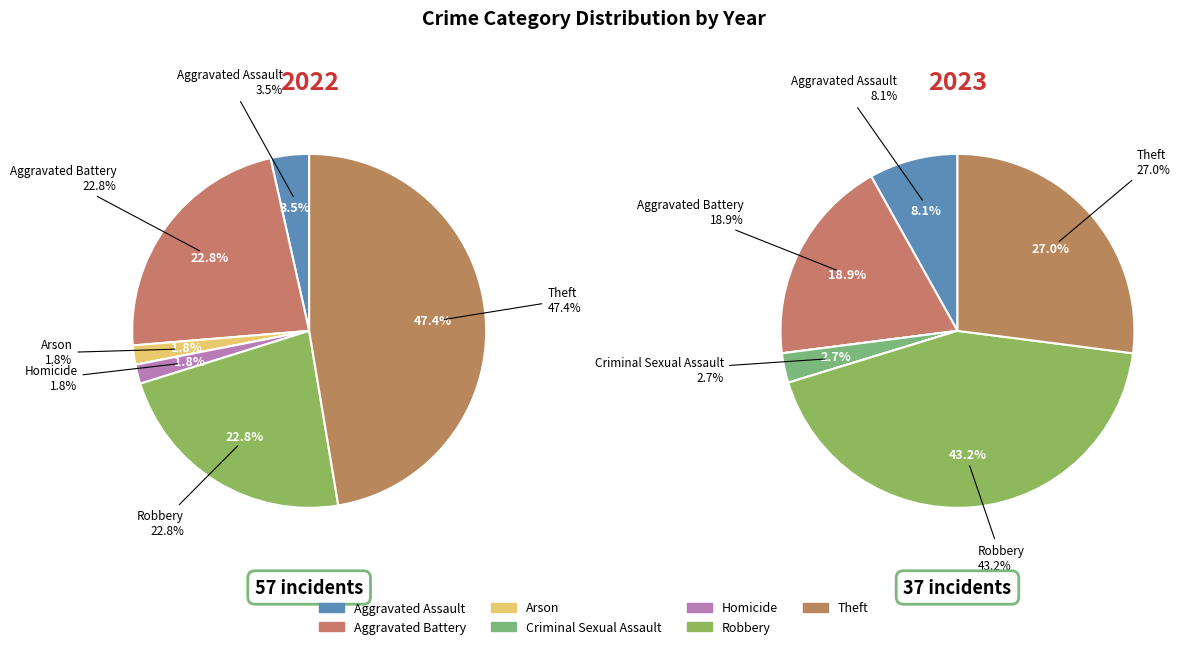

Which category has the smallest portion of the pie?

Criminal Sexual Assault